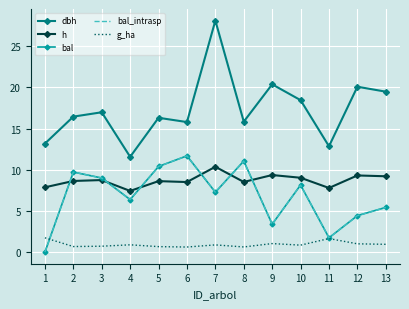

At which category does g_ha reach its first local peak?

4